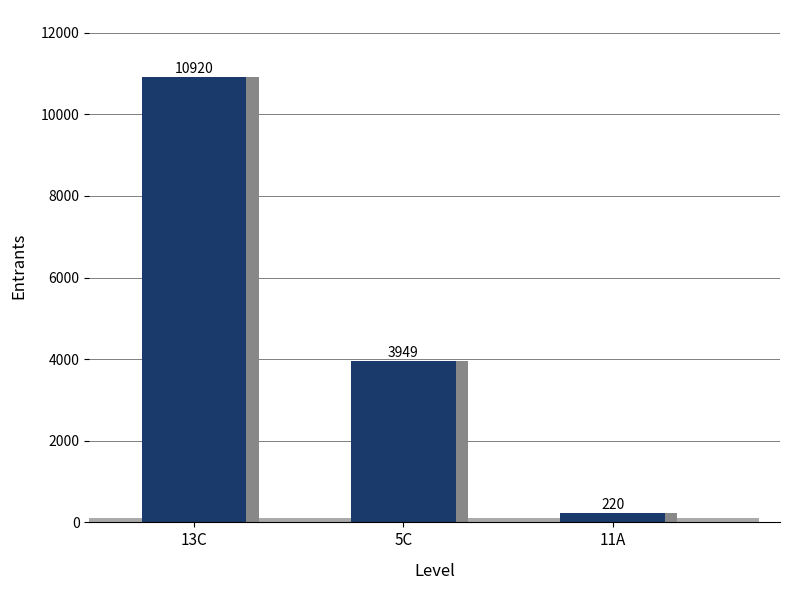

What is the smallest value displayed?

220